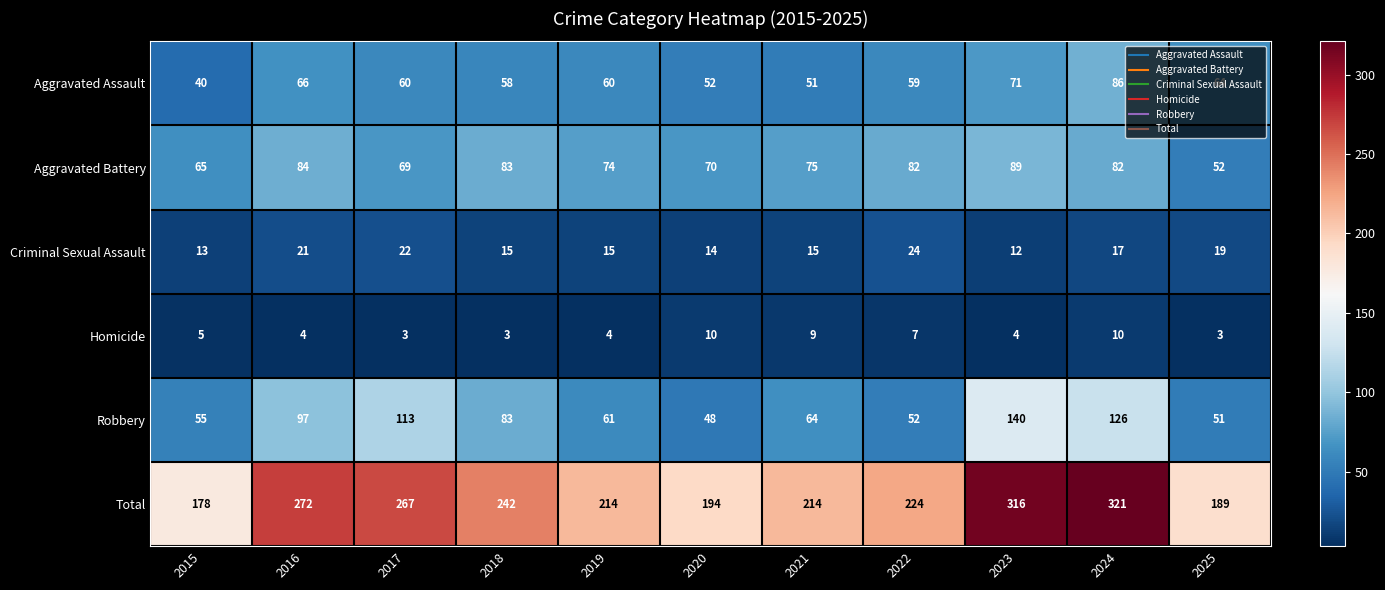

Rank the series by their maximum value, from highest to lowest.

Total, Robbery, Aggravated Battery, Aggravated Assault, Criminal Sexual Assault, Homicide